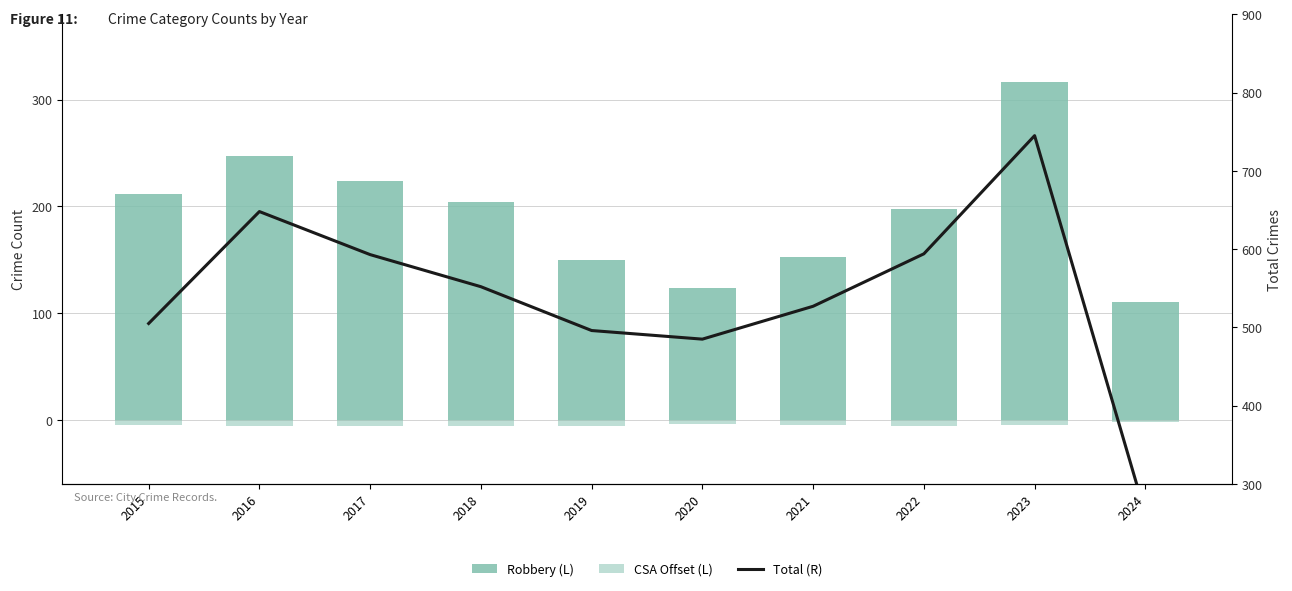

Count the number of data series in this chart.

3